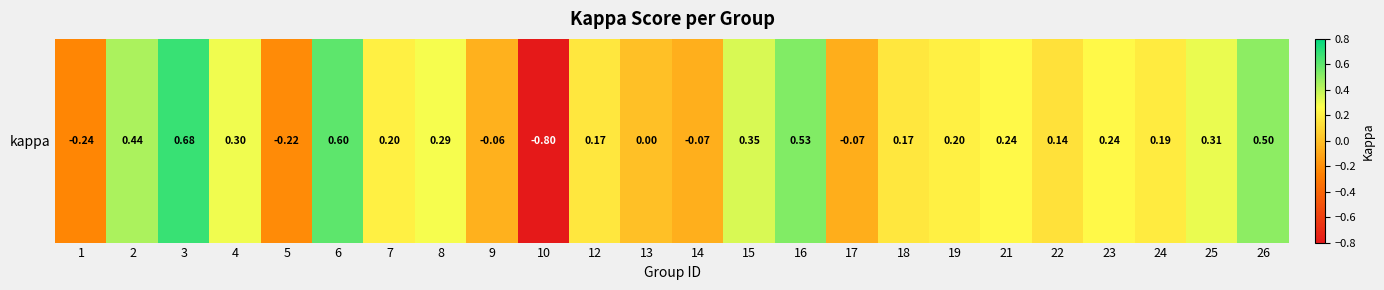

What is the greatest value displayed?

0.7